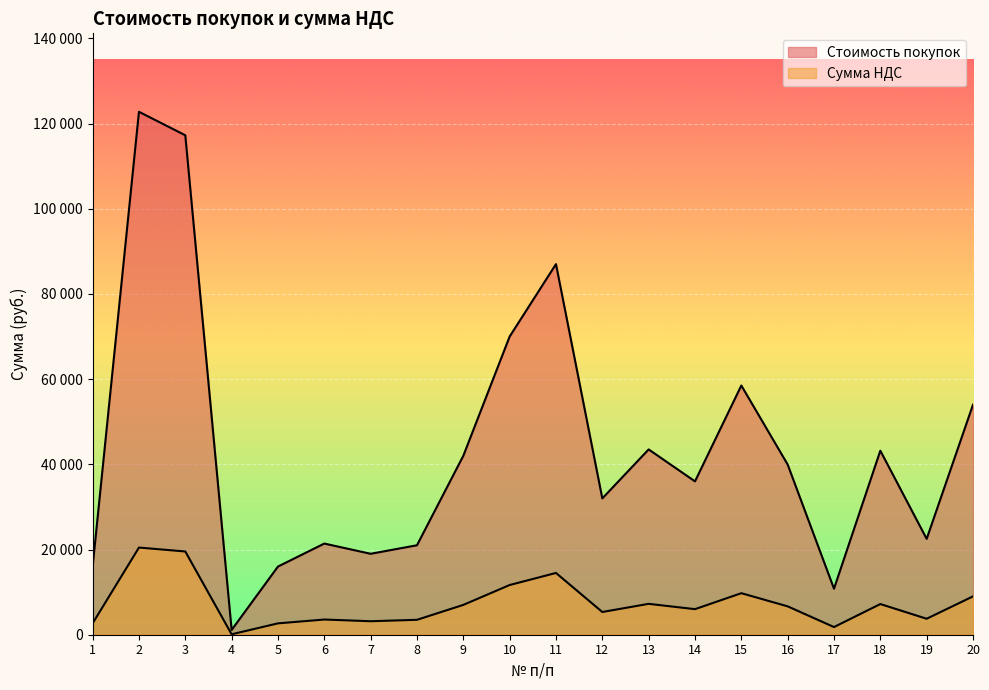

What is the average value of the Сумма НДС series?

7279.0